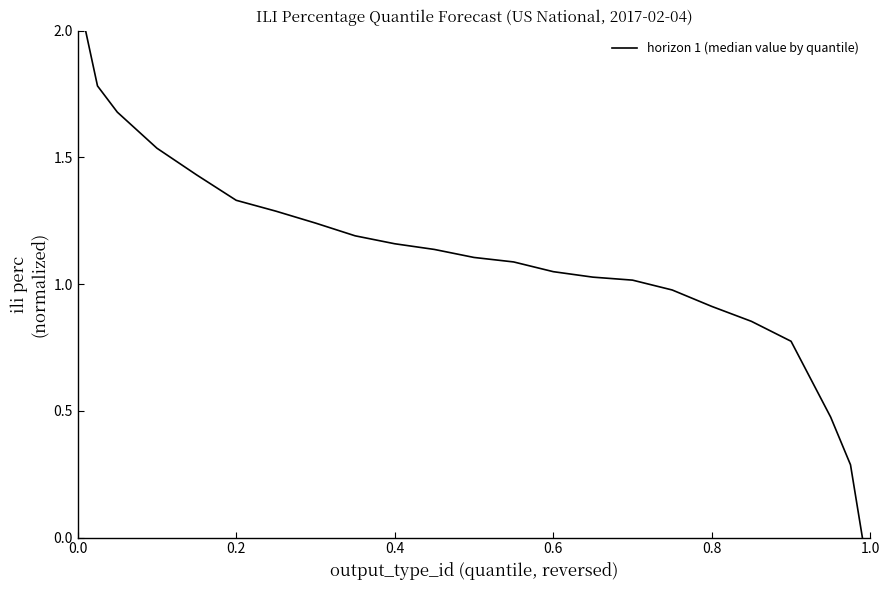

How many series are shown in this chart?

1